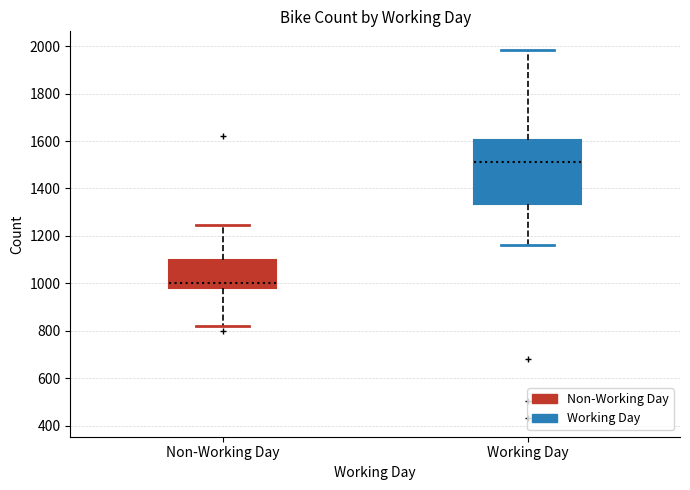

Reading left to right, transcribe this box plot: for each box, give where its median line is, the range the box spans, and where its two whiskers end, as read against the y-axis. The values are not printed on the chart, so give them approximately, as read against the axis.

Non-Working Day: median 1000, box 980 to 1100, whiskers 820 to 1240
Working Day: median 1520, box 1340 to 1600, whiskers 1160 to 1980